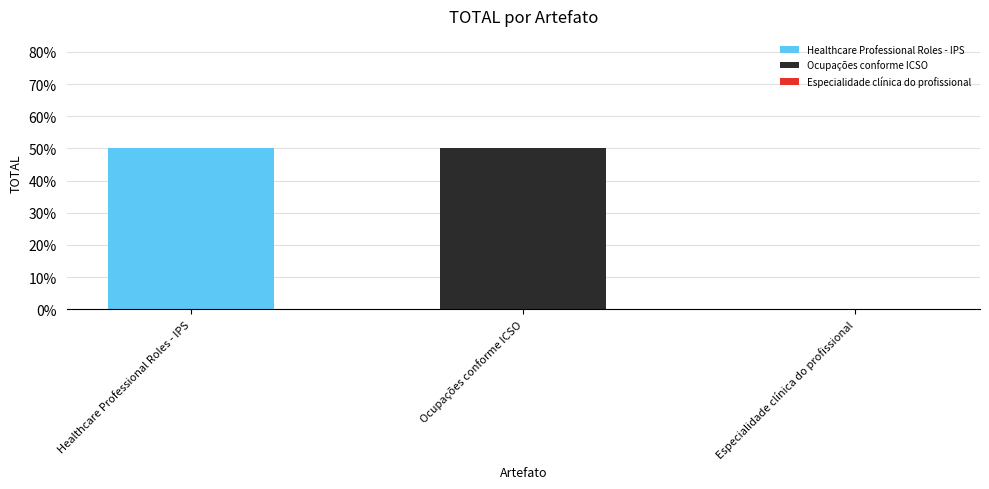

What is the sum of the values at Healthcare Professional Roles - IPS and Especialidade clínica do profissional?

0.5